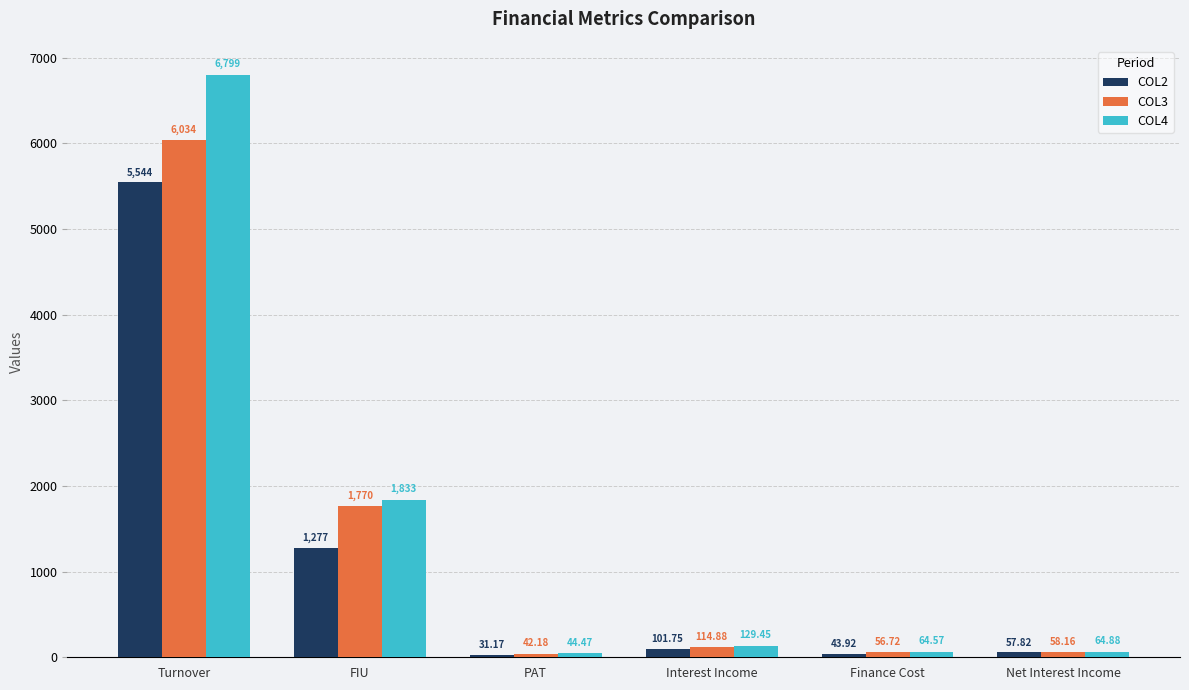

What is the sum of all COL2 values?

7055.7